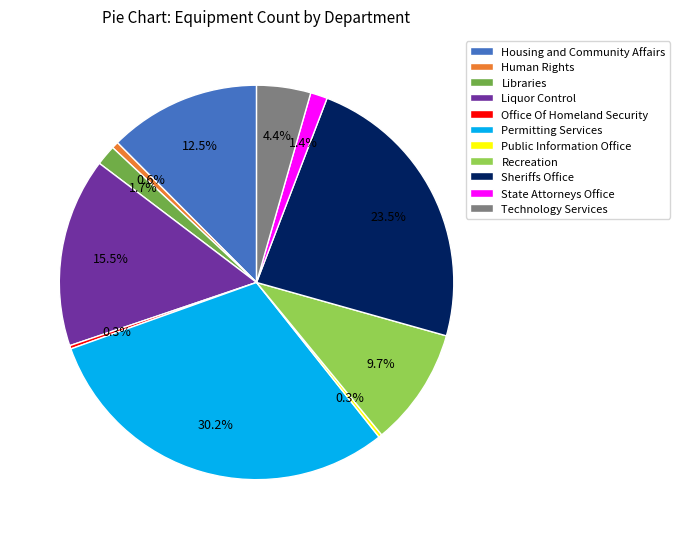

Do State Attorneys Office and Libraries together represent more than half of the pie?

No